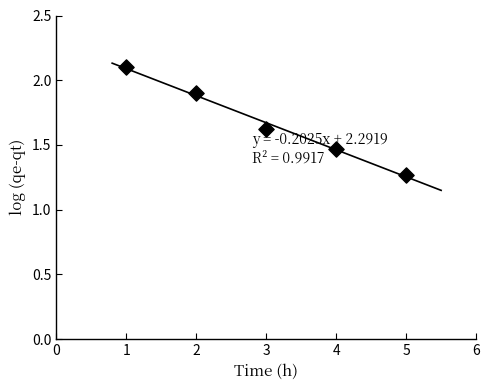

What is the average X value?

3.0